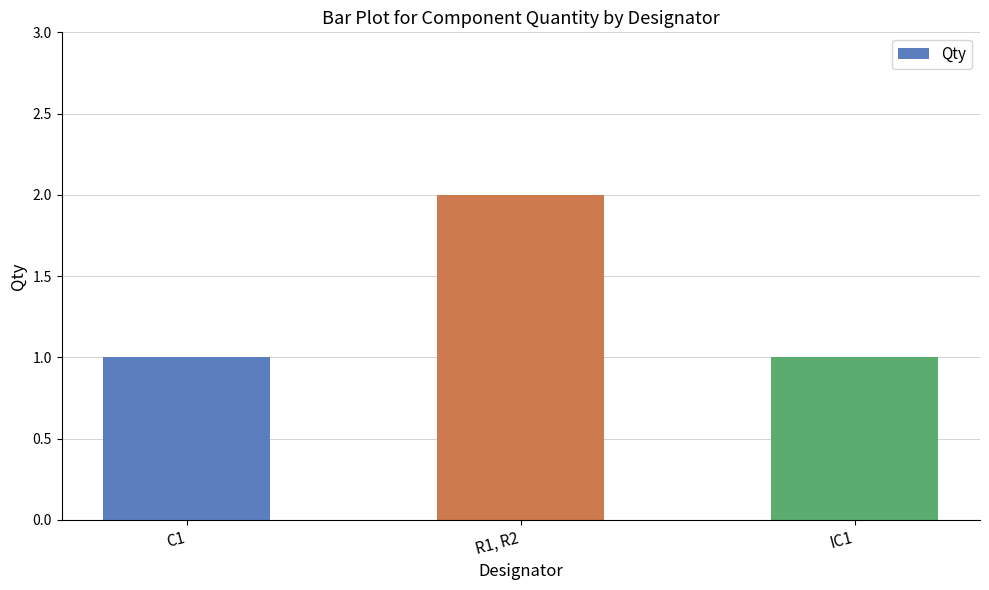

Which has a higher value, R1, R2 or C1?

R1, R2